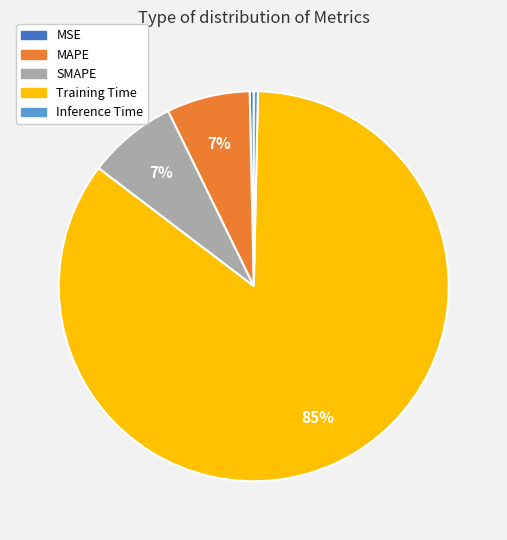

How many slices are in this pie chart?

5